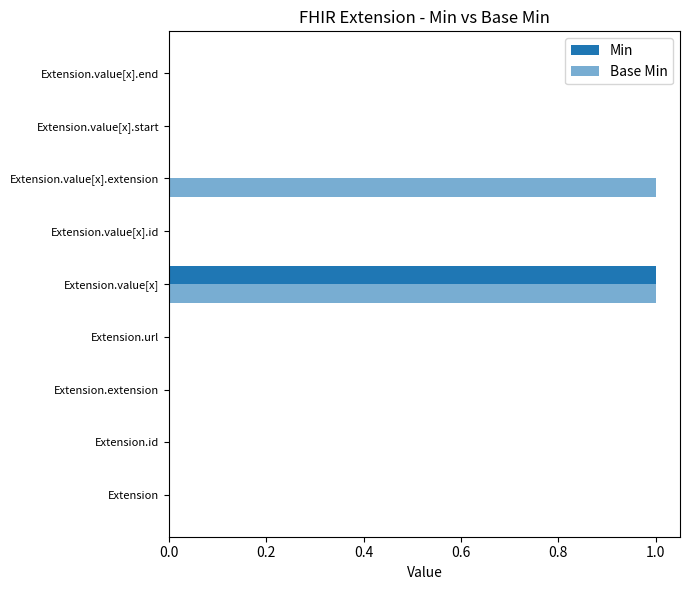

How many distinct data groups are displayed?

2